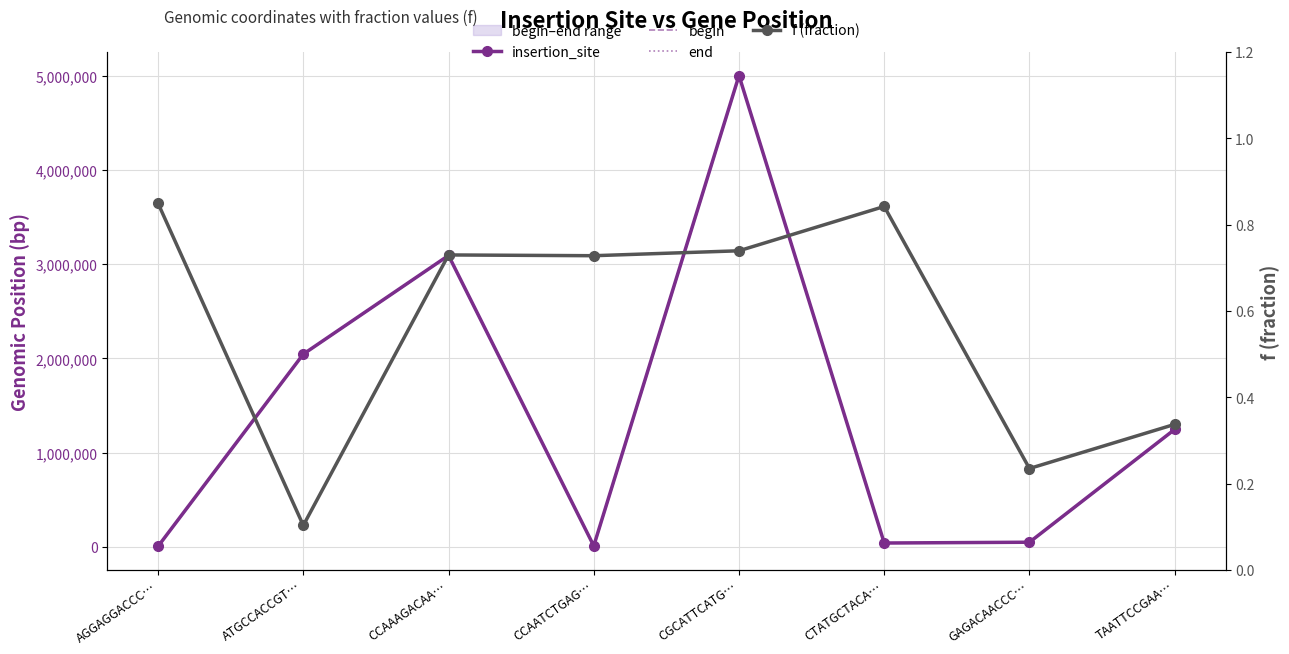

What is the difference between the highest and lowest values at GAGACAACCC…?

51331.8